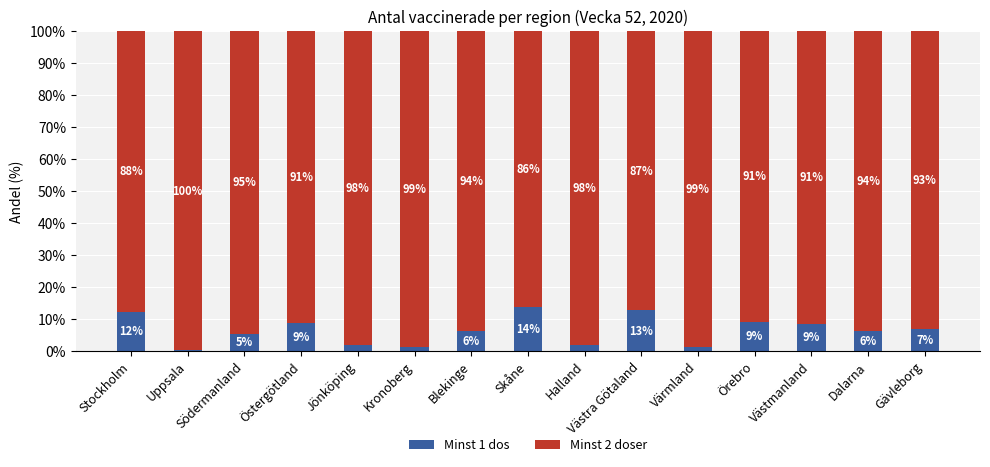

Which category has the highest value in the Minst 1 dos series?

Skåne